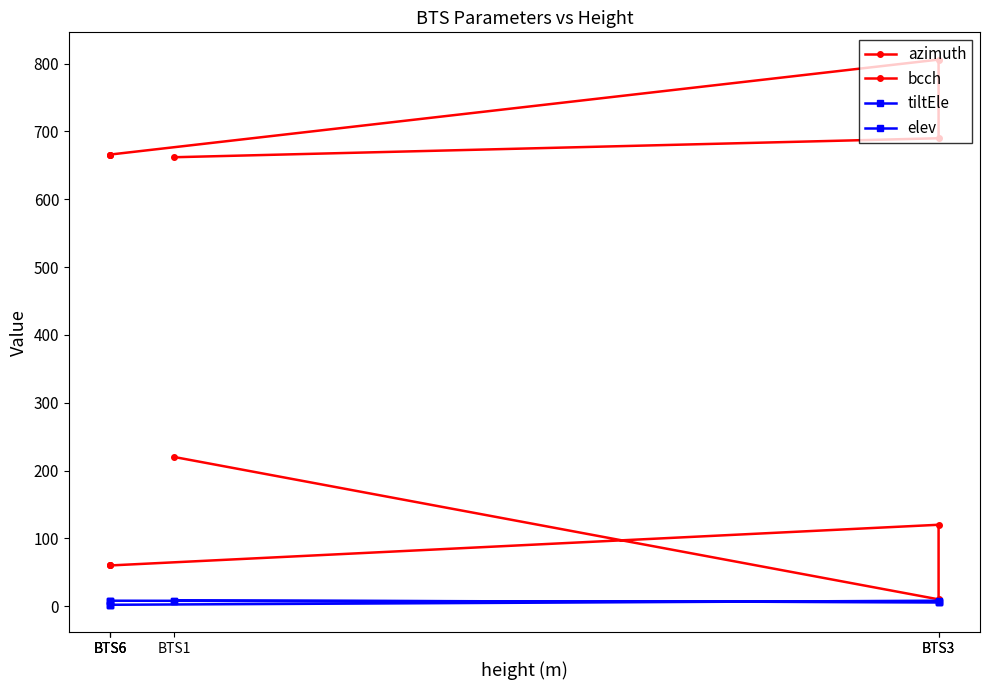

Does the chart display data point markers on the line(s)?

Yes